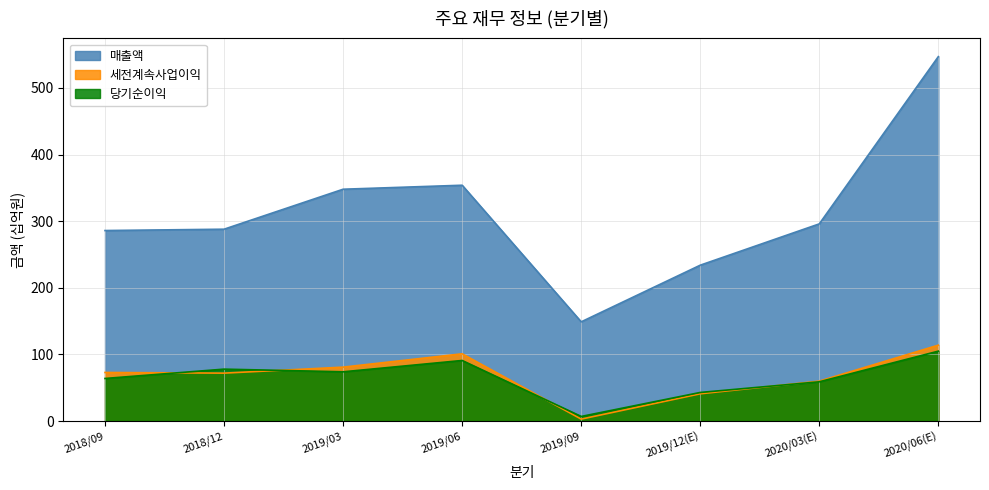

Which category has the highest value in the 당기순이익 series?

2020/06(E)